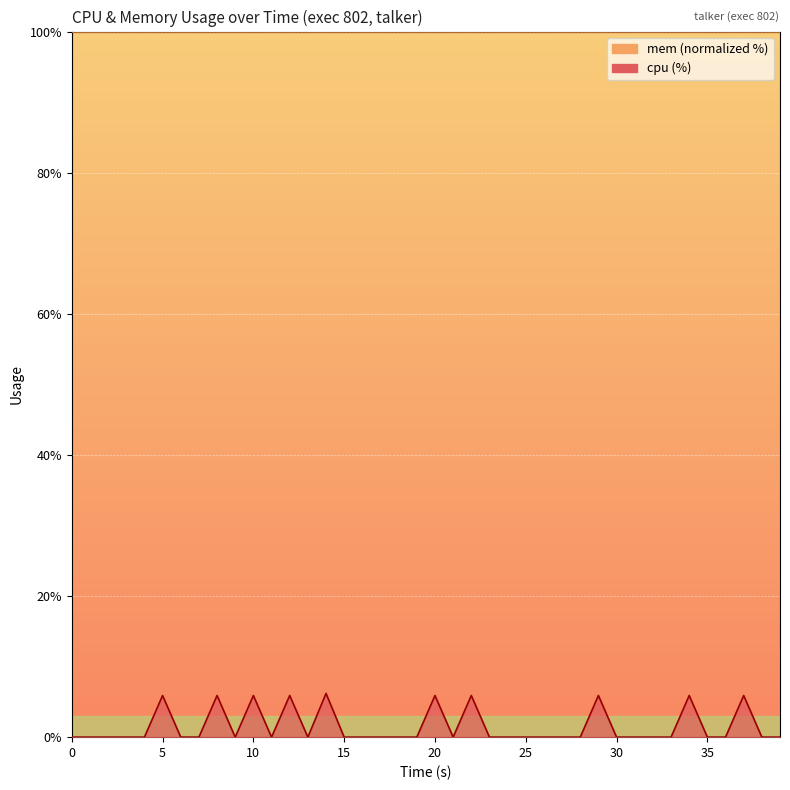

True or false: the data has more than 1 interior local peaks.

True